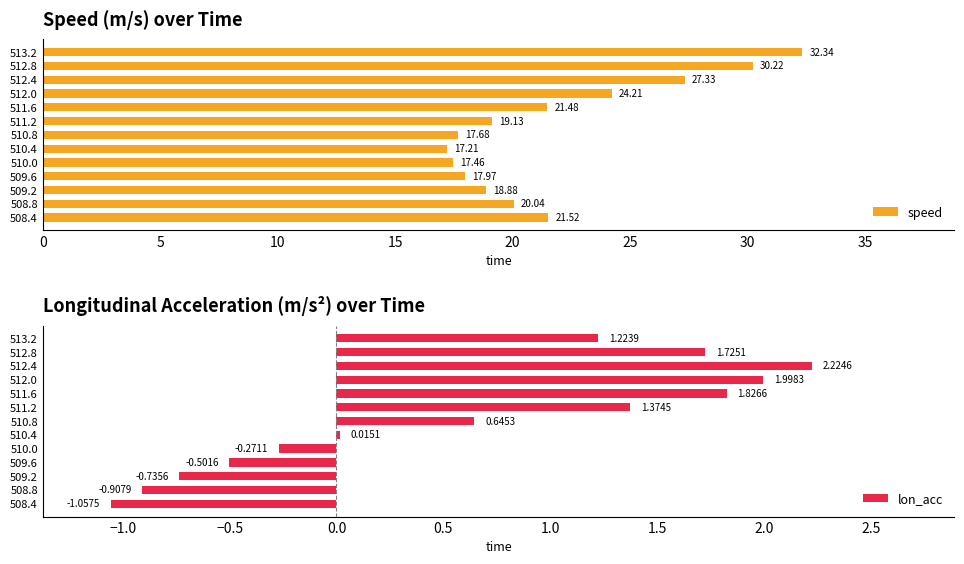

Where is lon_acc nearest to the value 0?

510.4